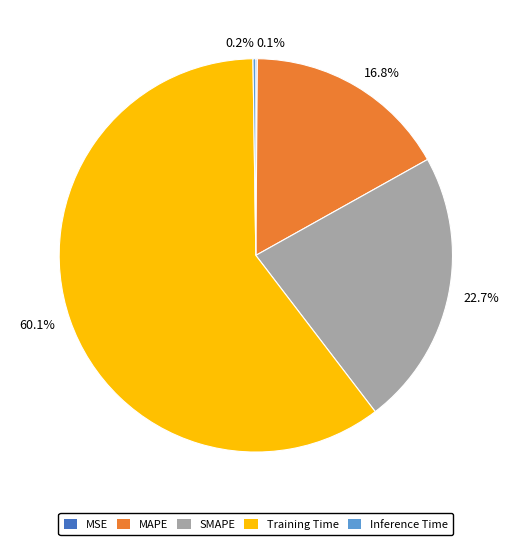

What is the total percentage of 22.7% and 16.8%?

39.5%